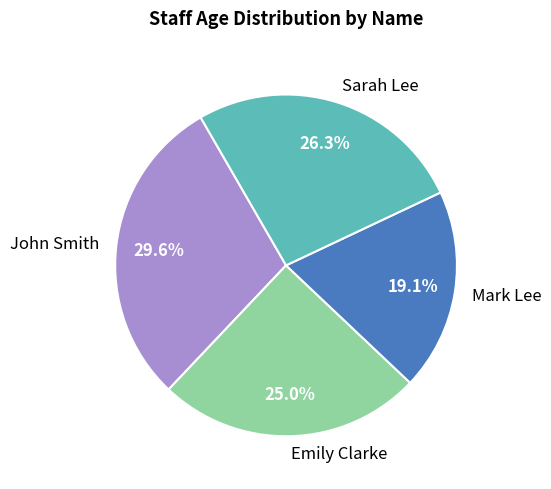

Combined, do Emily Clarke and Sarah Lee account for over 50%?

Yes